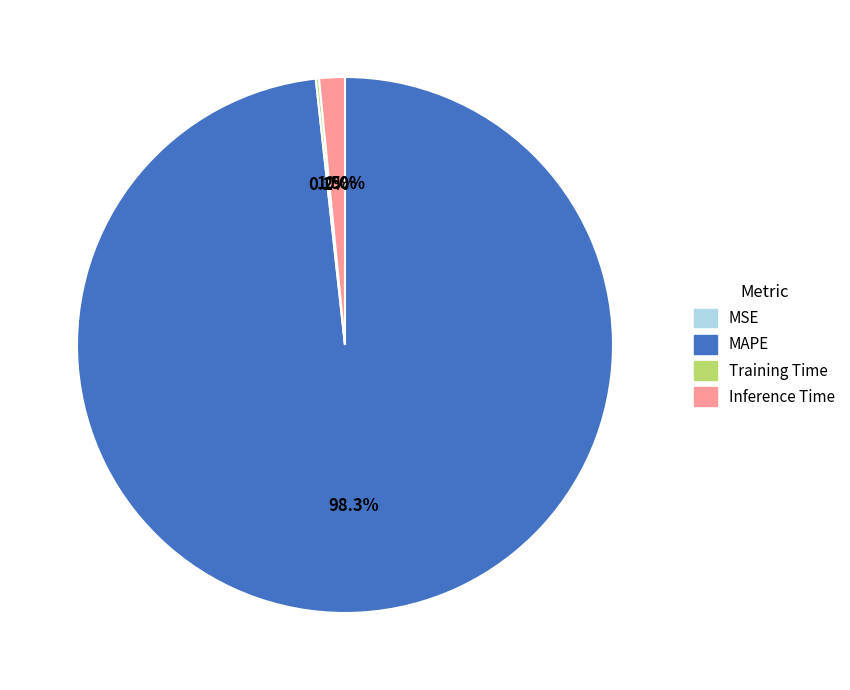

Which category has the biggest portion of the pie?

MAPE